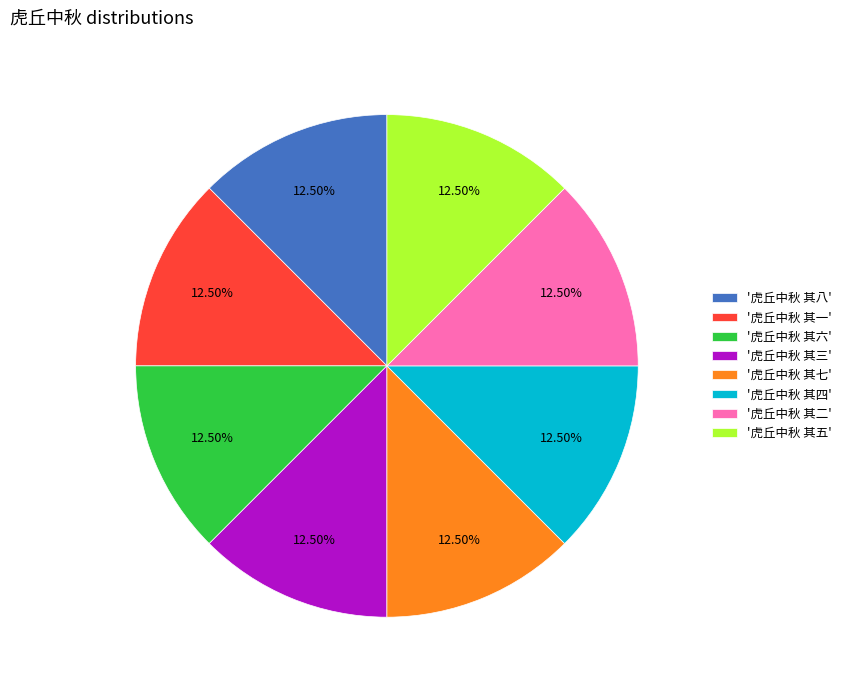

Combined, do '虎丘中秋 其七' and '虎丘中秋 其二' account for over 50%?

No